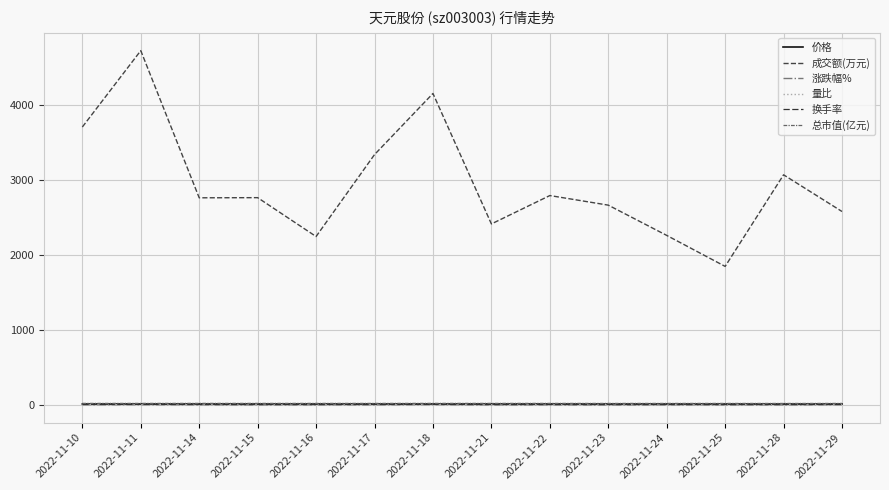

What are all the series names shown in the legend?

价格, 成交额(万元), 涨跌幅%, 量比, 换手率, 总市值(亿元)